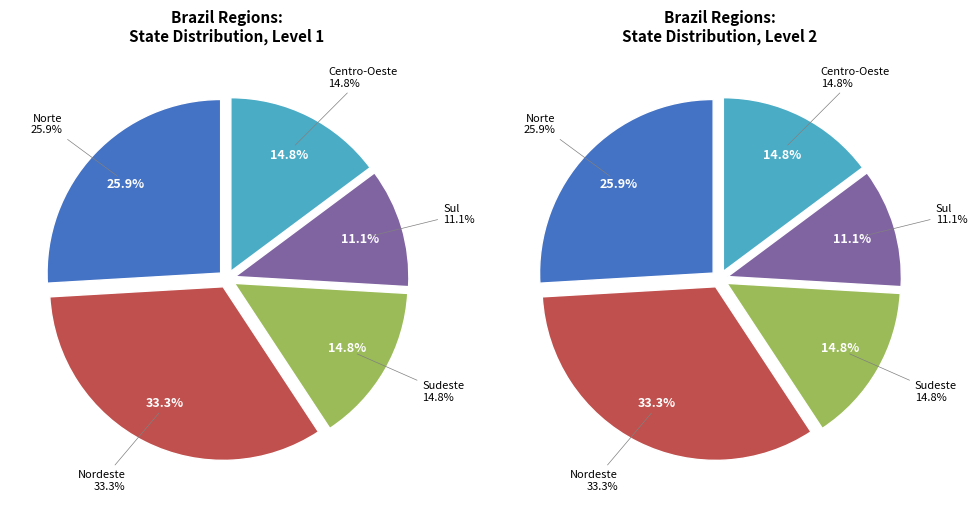

To the nearest percent, what is the difference between the Nordeste and Sul slice percentages?

22%